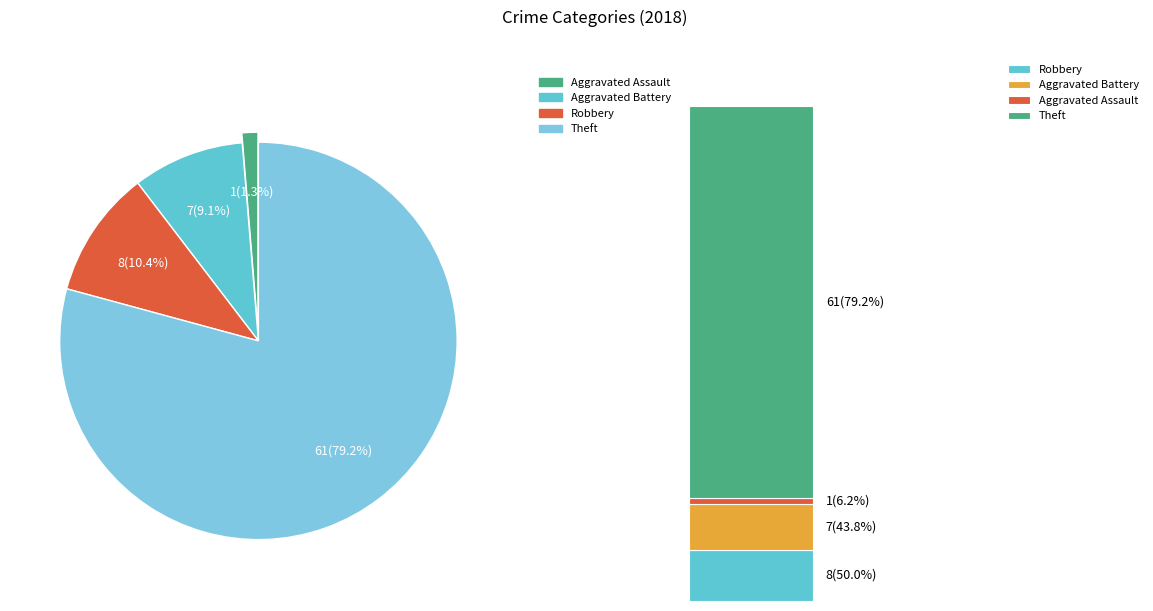

Is it true that Theft is 79% of the pie?

True